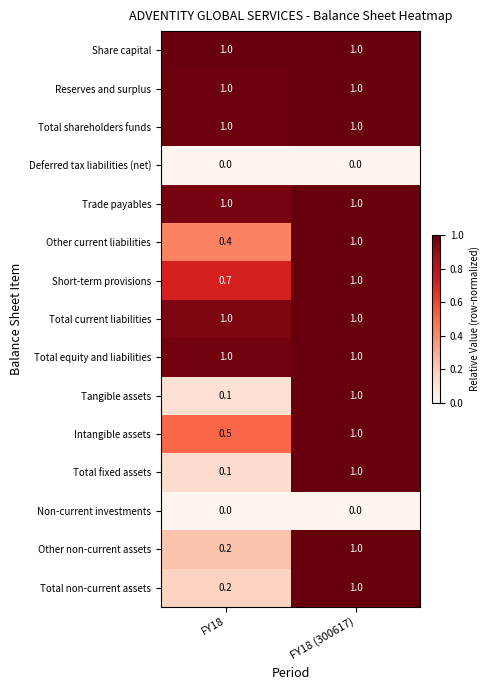

Rank the categories by Tangible assets value from lowest to highest.

FY18, FY18 (300617)